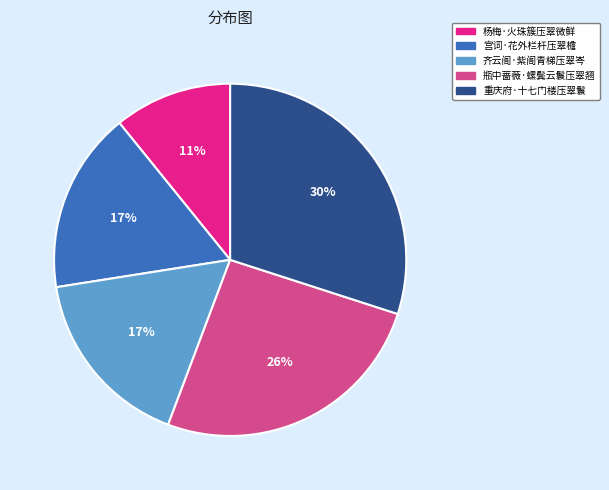

Between 瓶中蔷薇·螺鬓云鬟压翠翘 and 齐云阁·紫阁青梯压翠岑, which is larger?

瓶中蔷薇·螺鬓云鬟压翠翘